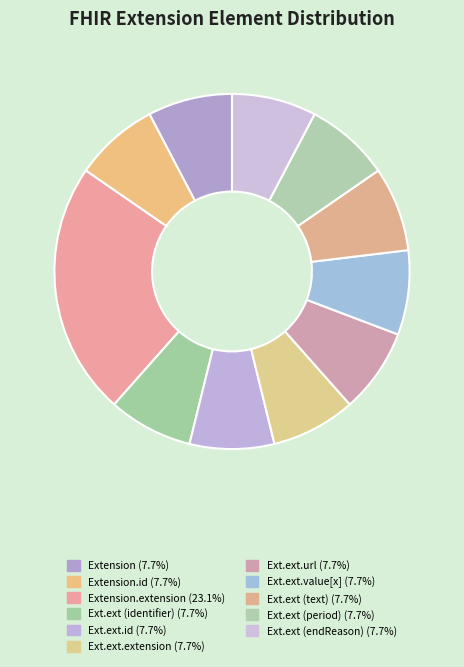

Is there any slice that represents more than half of the pie?

No